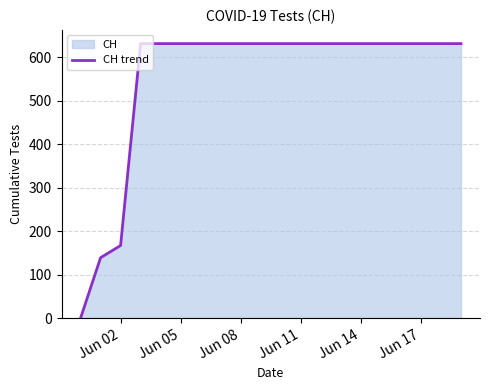

Does the chart display data point markers on the line(s)?

No